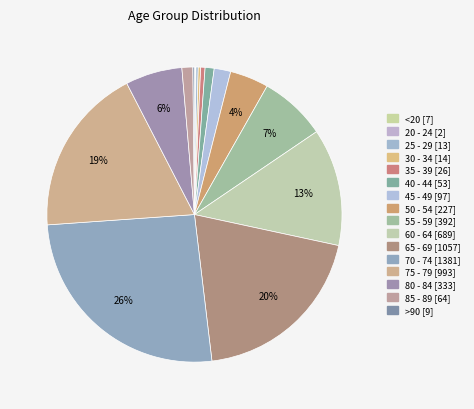

To the nearest percent, what is the average slice percentage?

6%